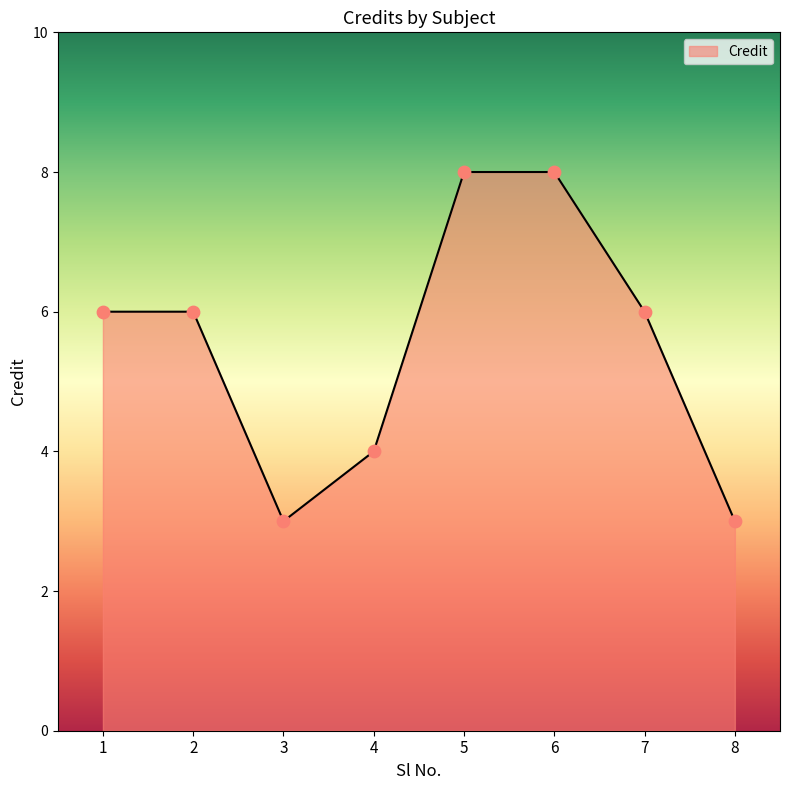

Between 8 and 2, which is larger?

2